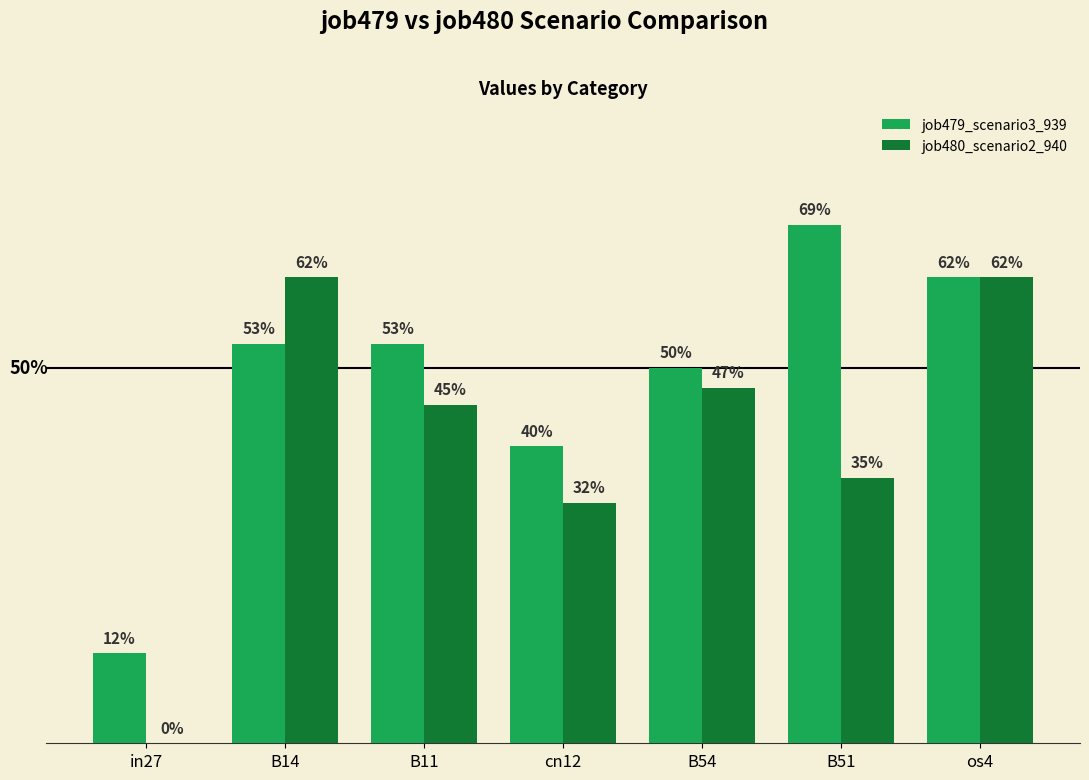

What are all the series names shown in the legend?

job479_scenario3_939, job480_scenario2_940